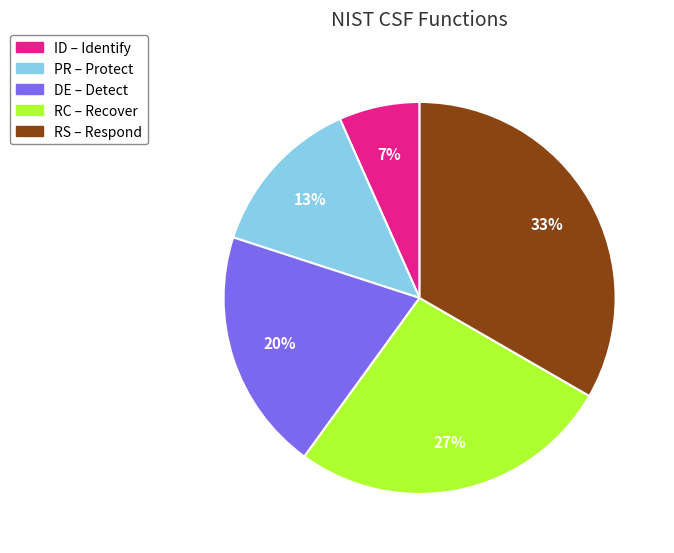

Rank the categories by value from highest to lowest.

RS, RC, DE, PR, ID